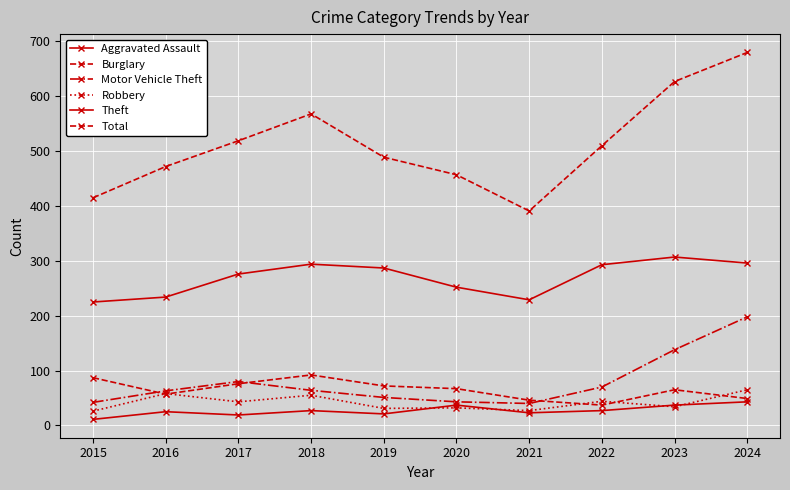

At which label is Total closest to 535?

2017